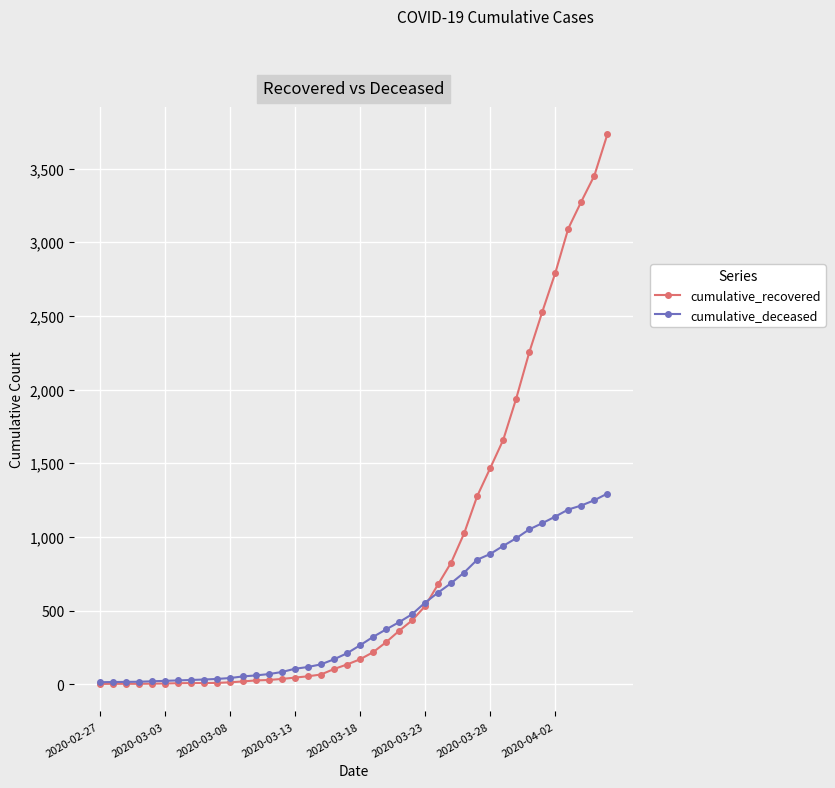

What is the value of the cumulative_recovered point at the 12th from the left?

19